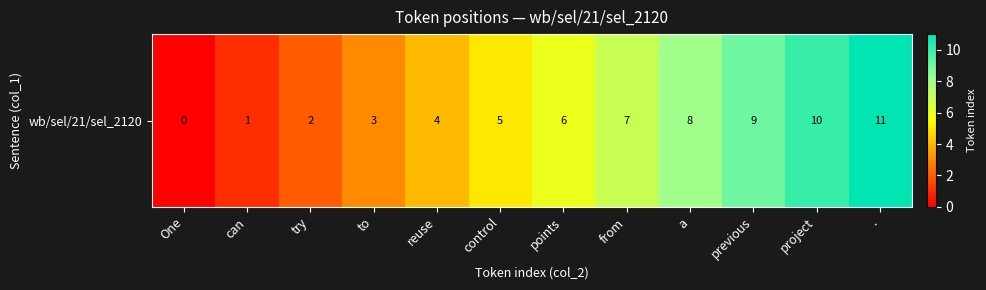

True or false: the data shows 8 at control.

False